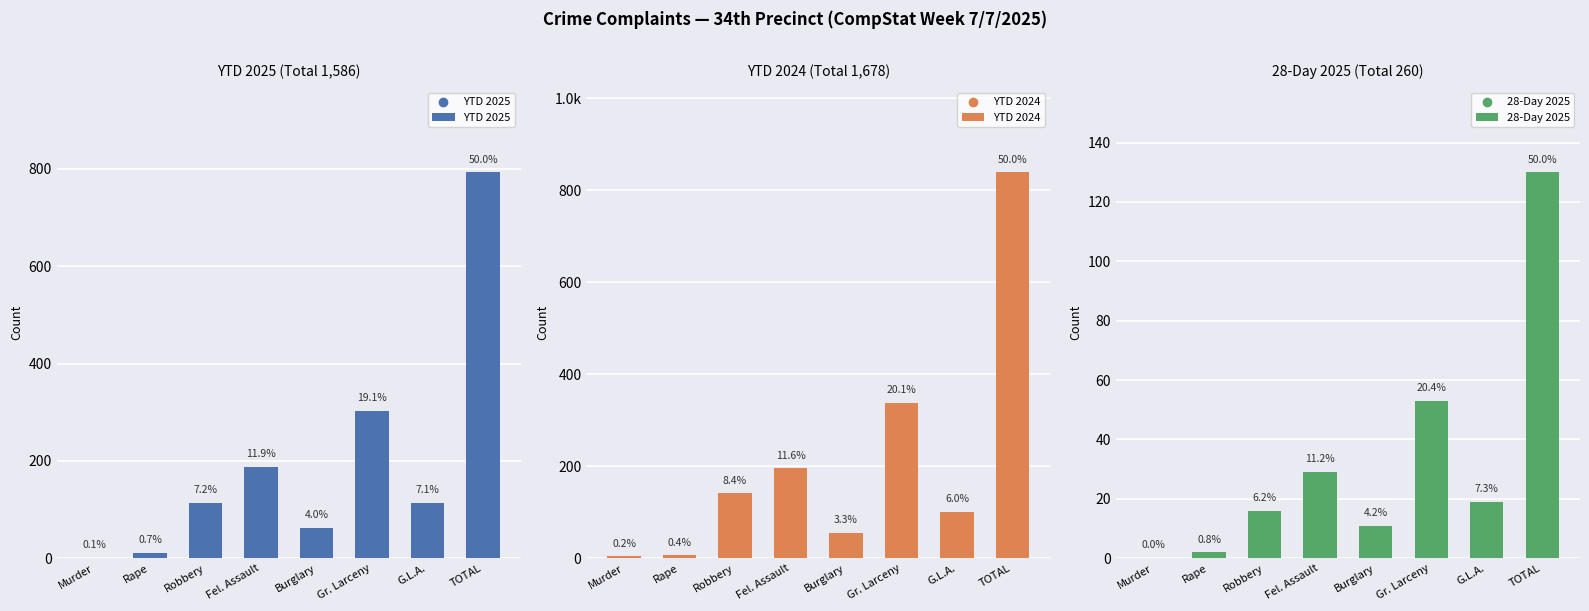

Which series has the largest Y range (max minus min)?

YTD 2024